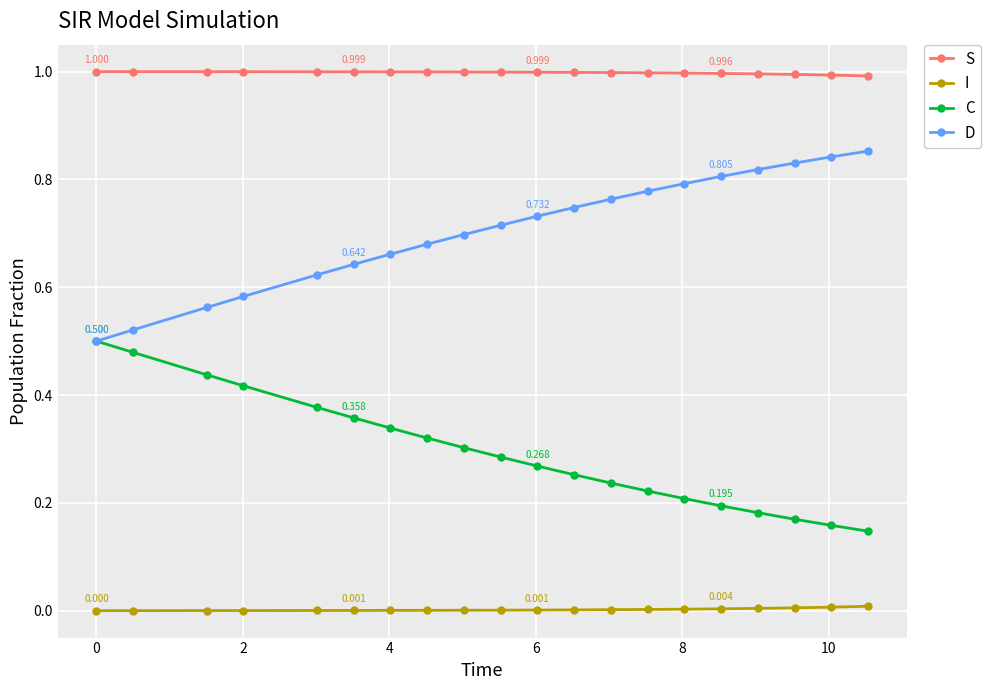

How many categories are shown in the chart?

20